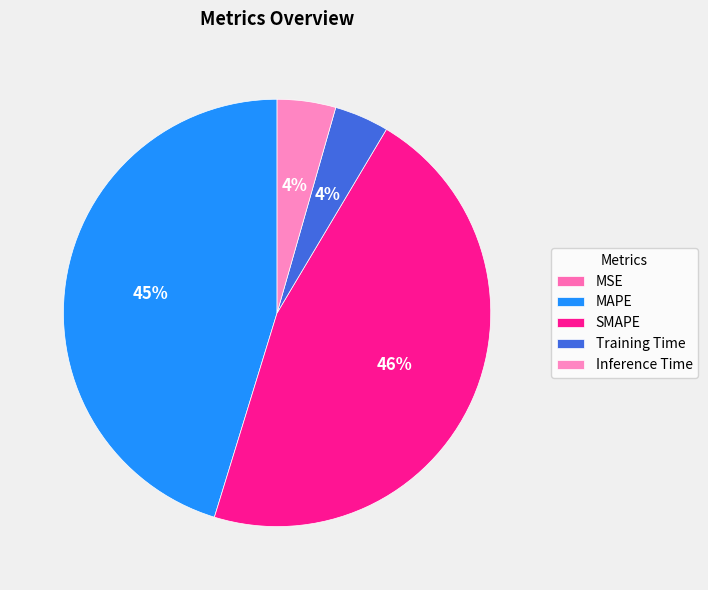

Does SMAPE account for over 50% of the chart?

No